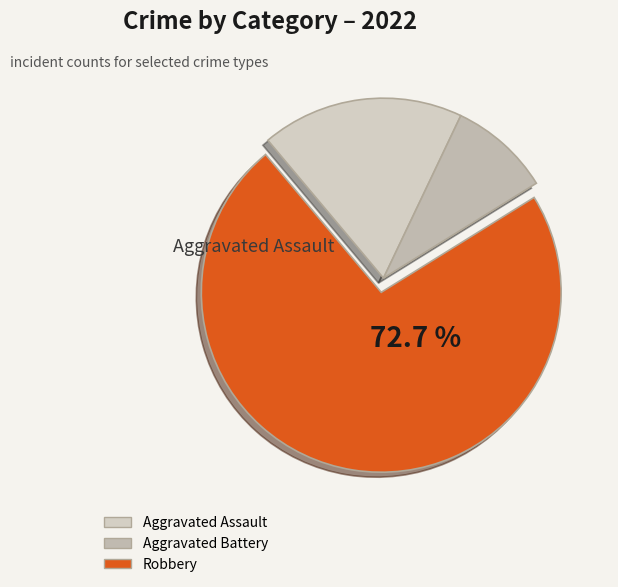

What is the smallest slice in the pie chart?

Aggravated Battery